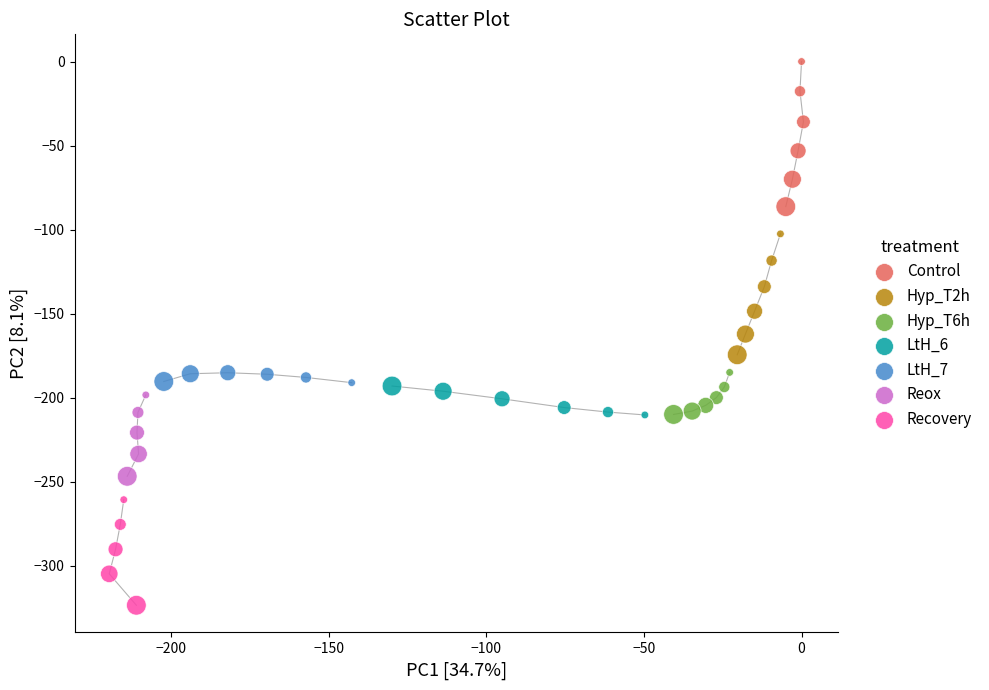

Which series reaches the maximum Y coordinate?

Control